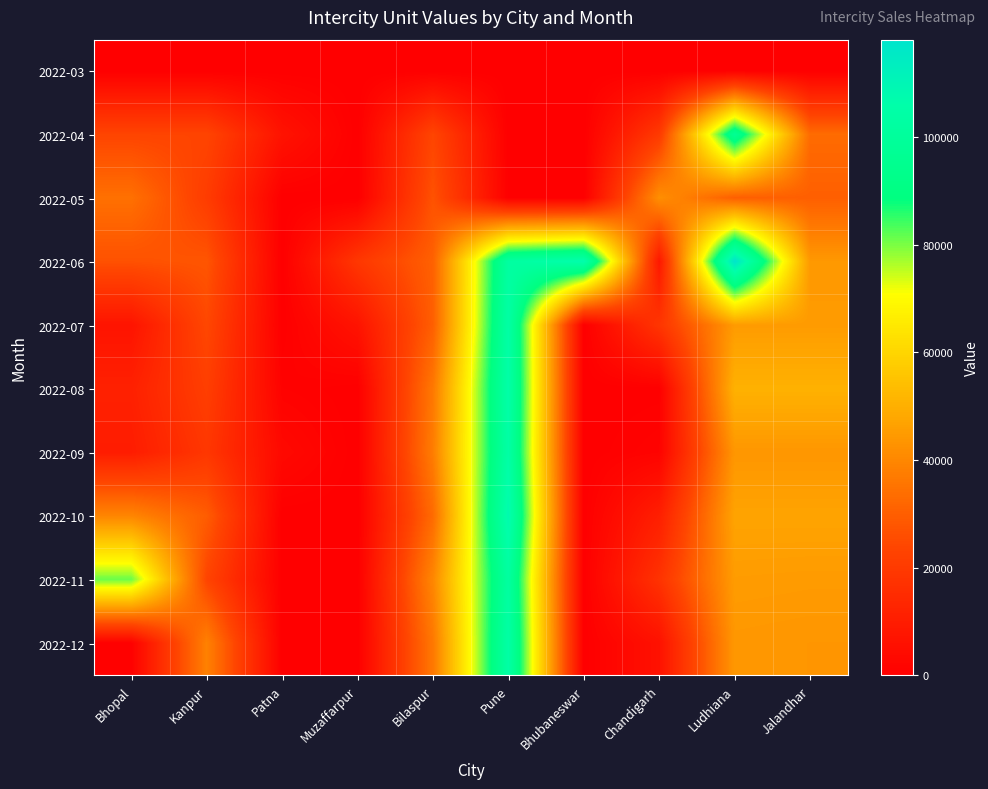

Which series has the largest range (max minus min)?

2022-06